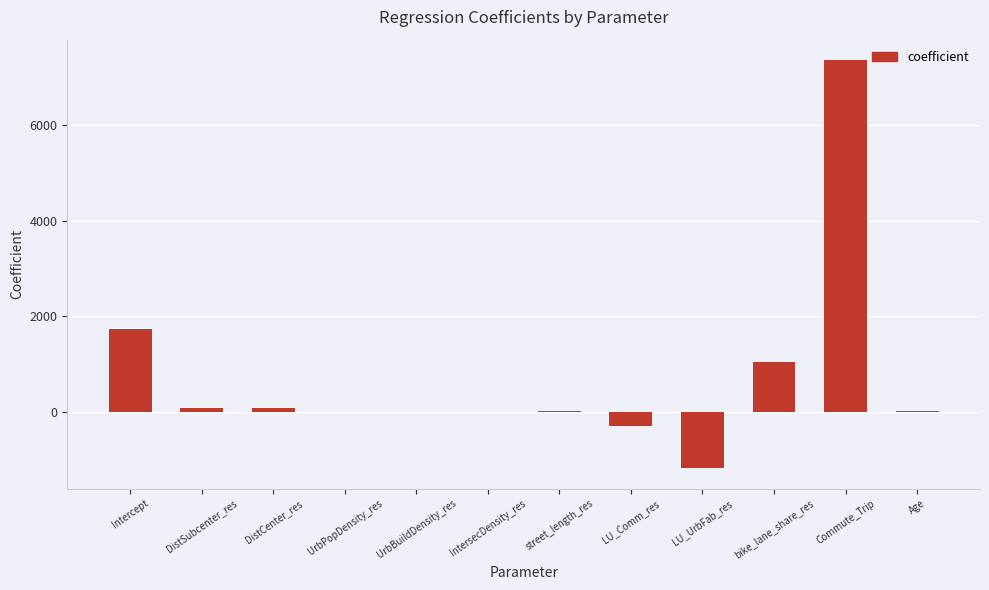

True or false: the data shows 1733.0 at Intercept.

True